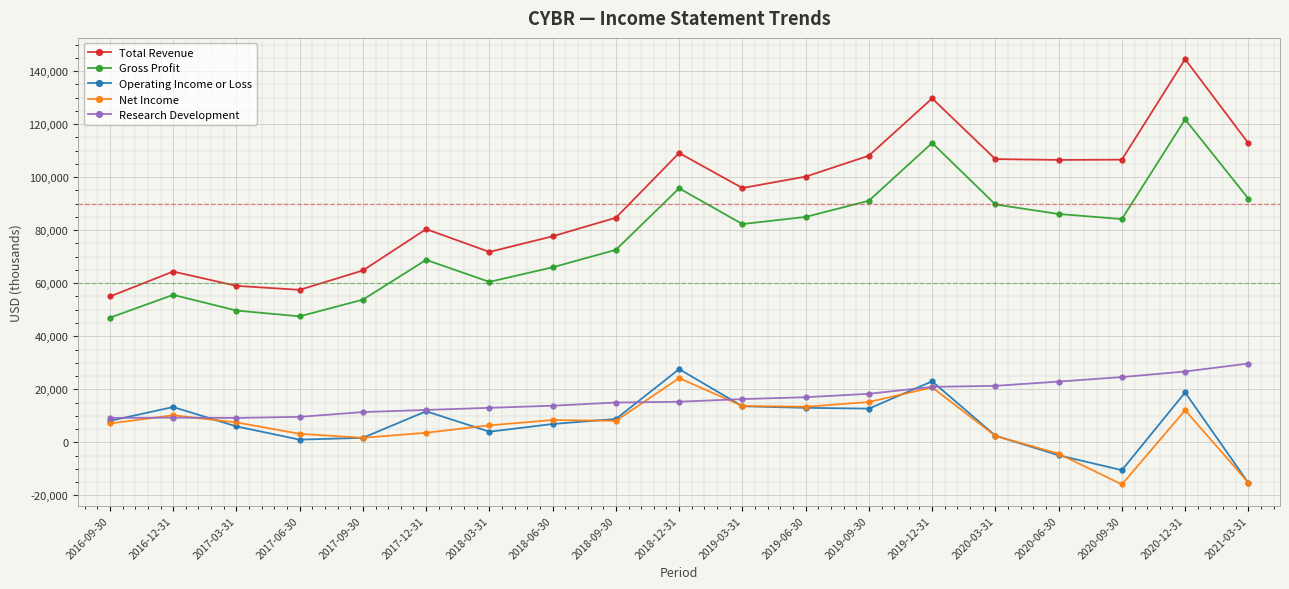

Where is the first local maximum for Total Revenue?

2016-12-31